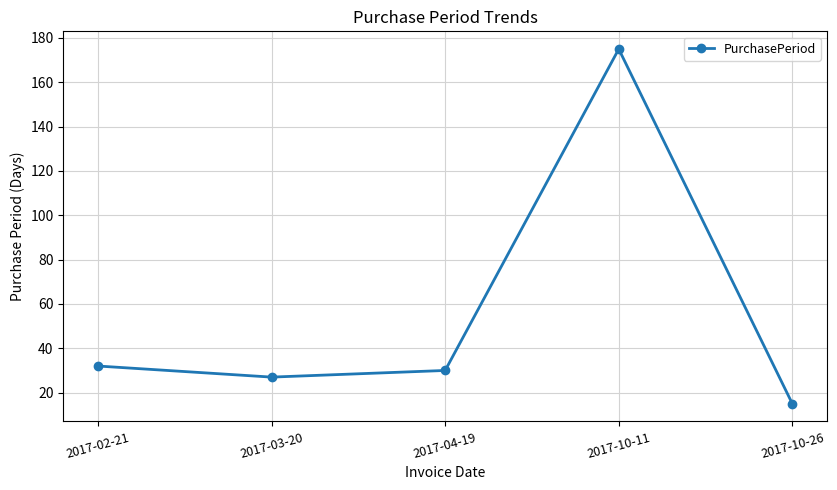

Count the number of categories in the chart.

5